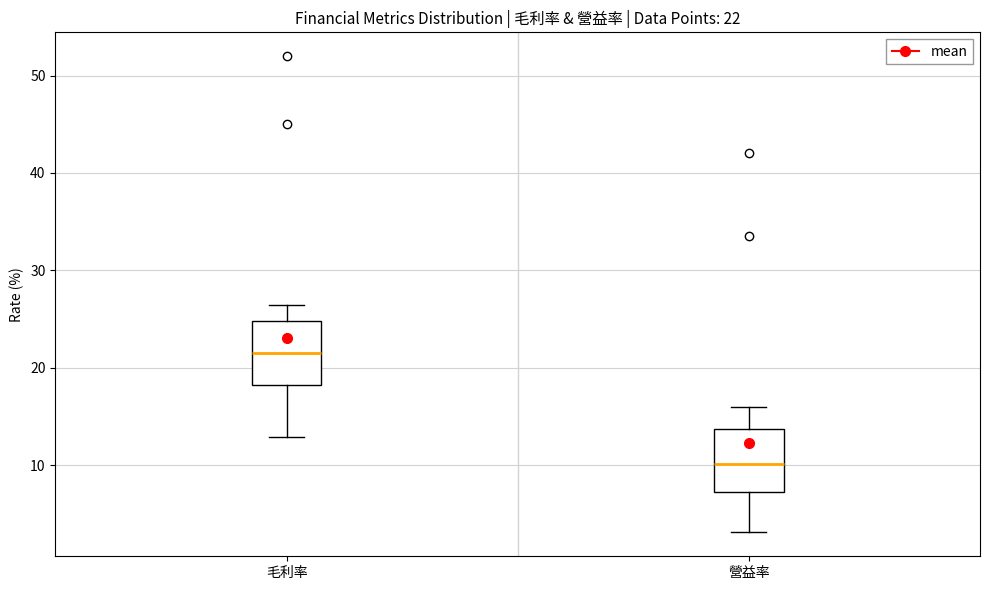

Which box's median line is the lowest?

營益率